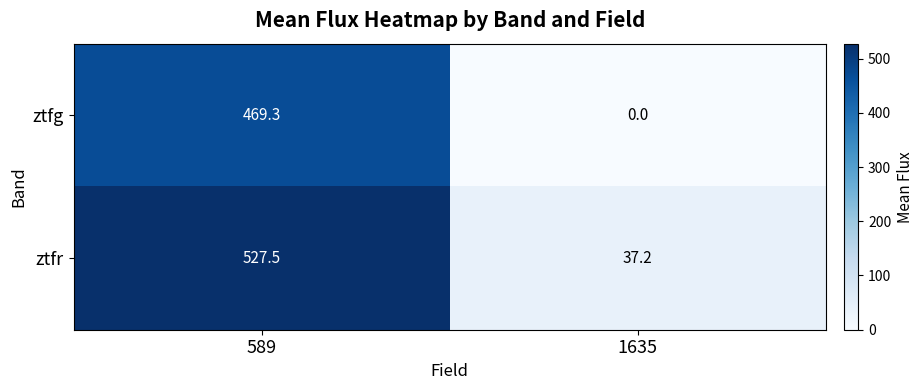

What is the spread (max minus min) of values at 589?

58.2